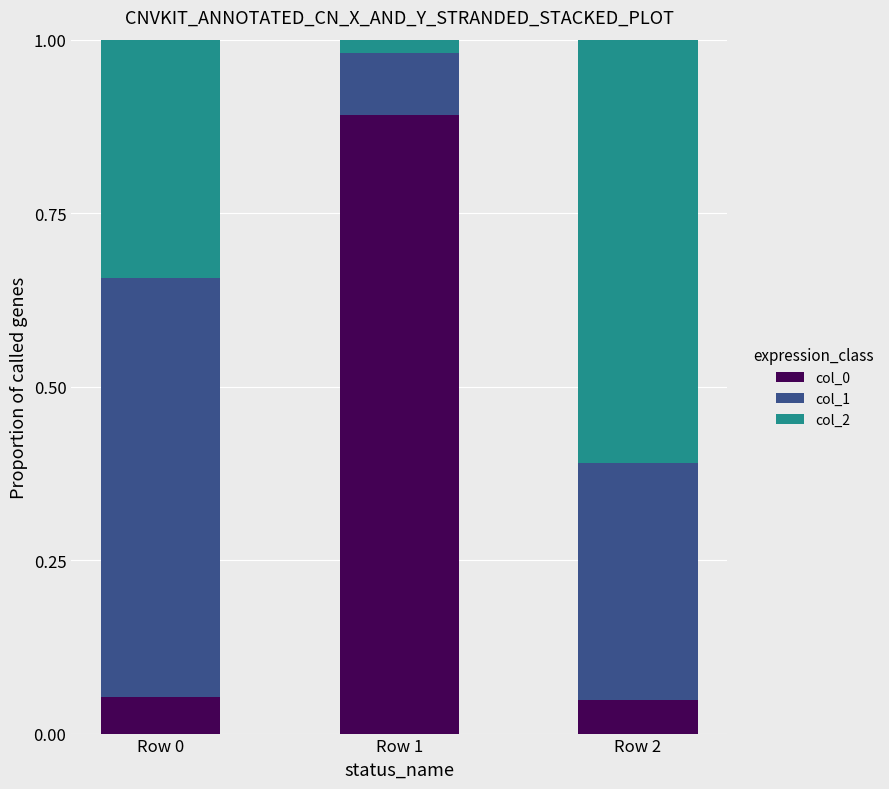

What is the highest value of the col_0 series?

0.9